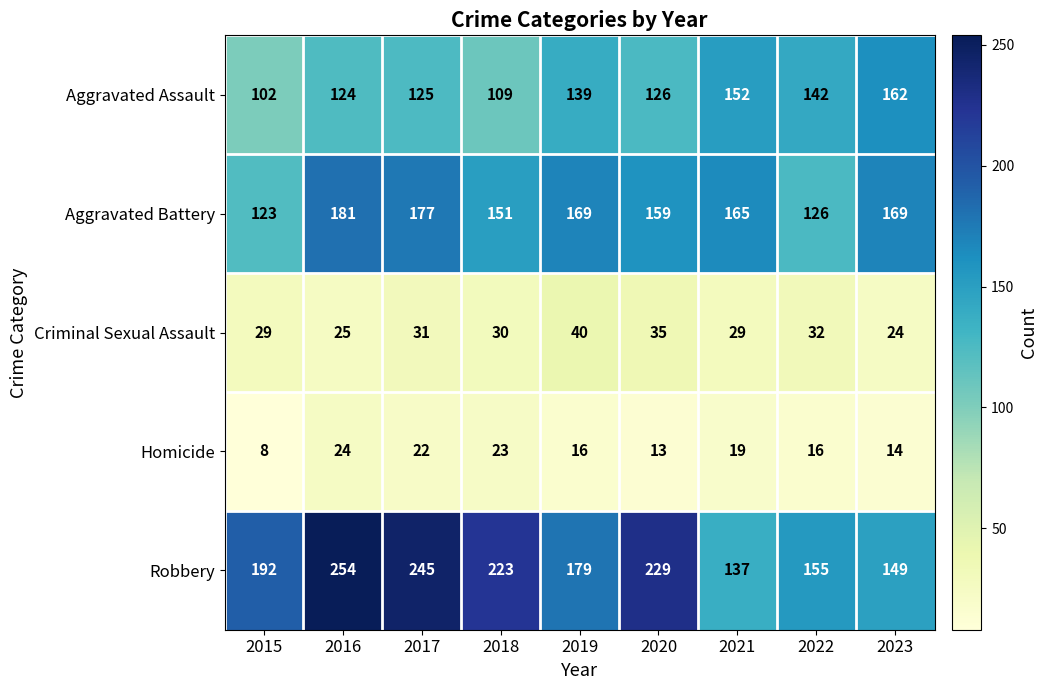

What is the maximum value shown in the chart?

254